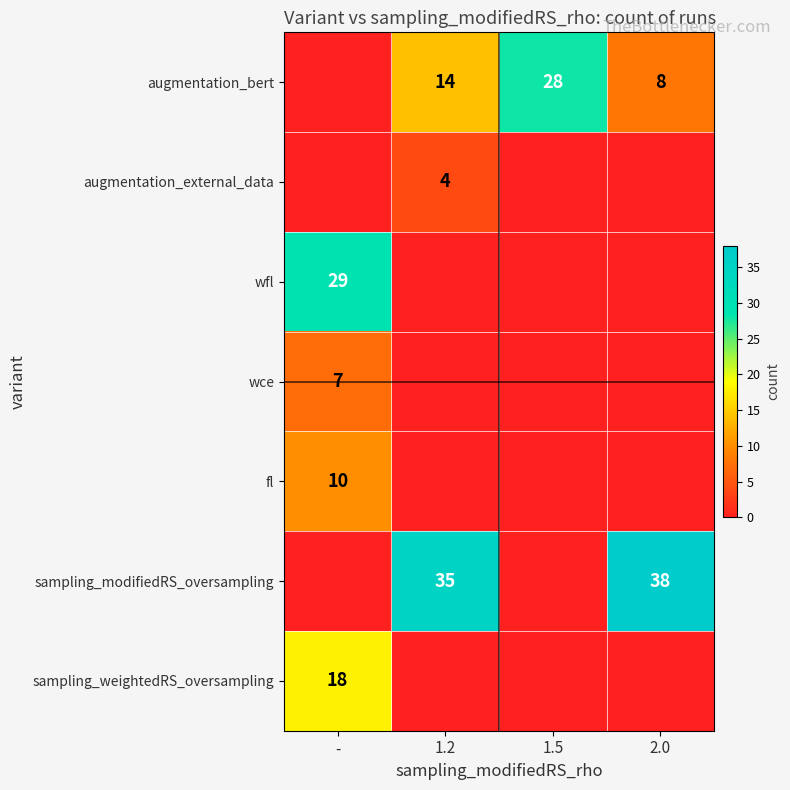

How many distinct data groups are displayed?

7